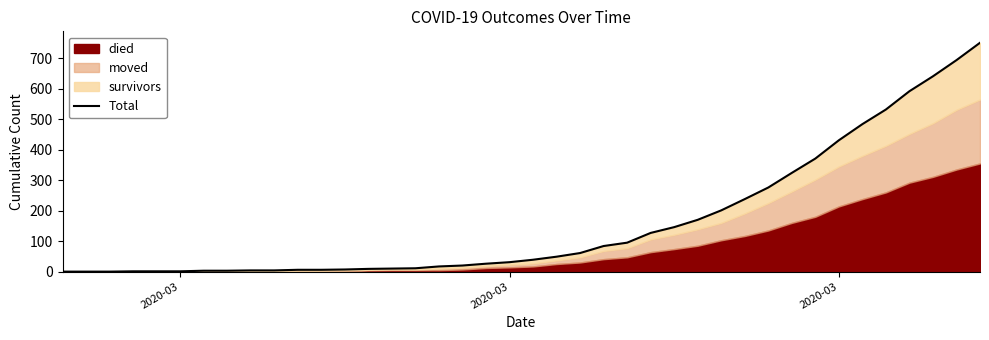

Is it true that the value at 8 is 1?

False